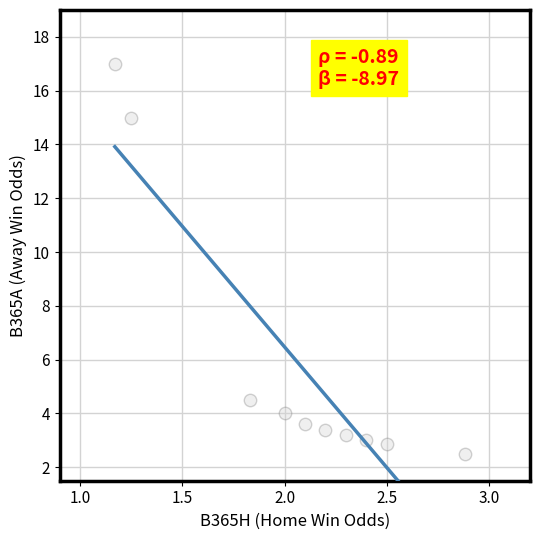

What Y value in the scatter plot is closest to 9?

4.5